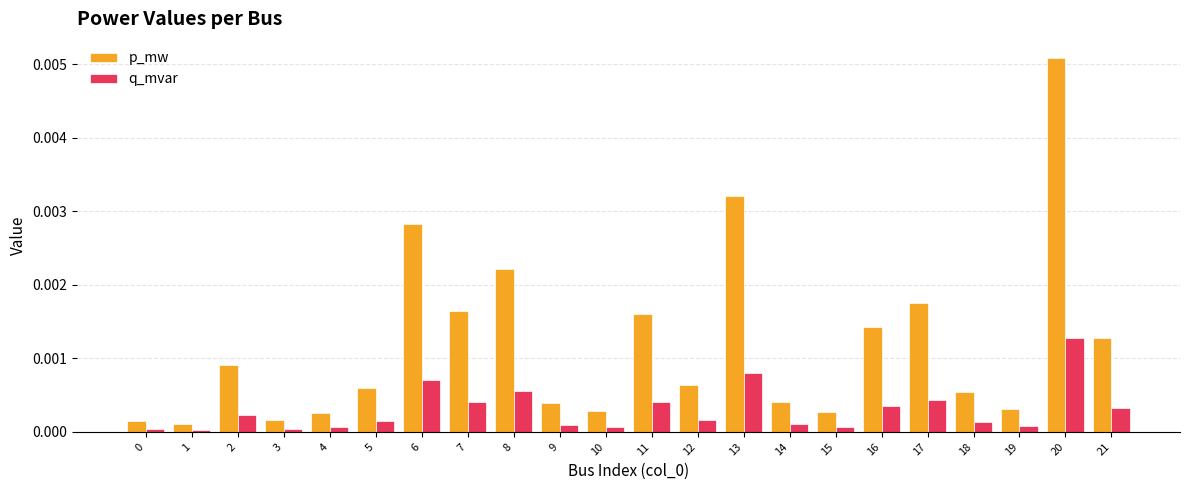

At which category is the sum across all series the highest?

20